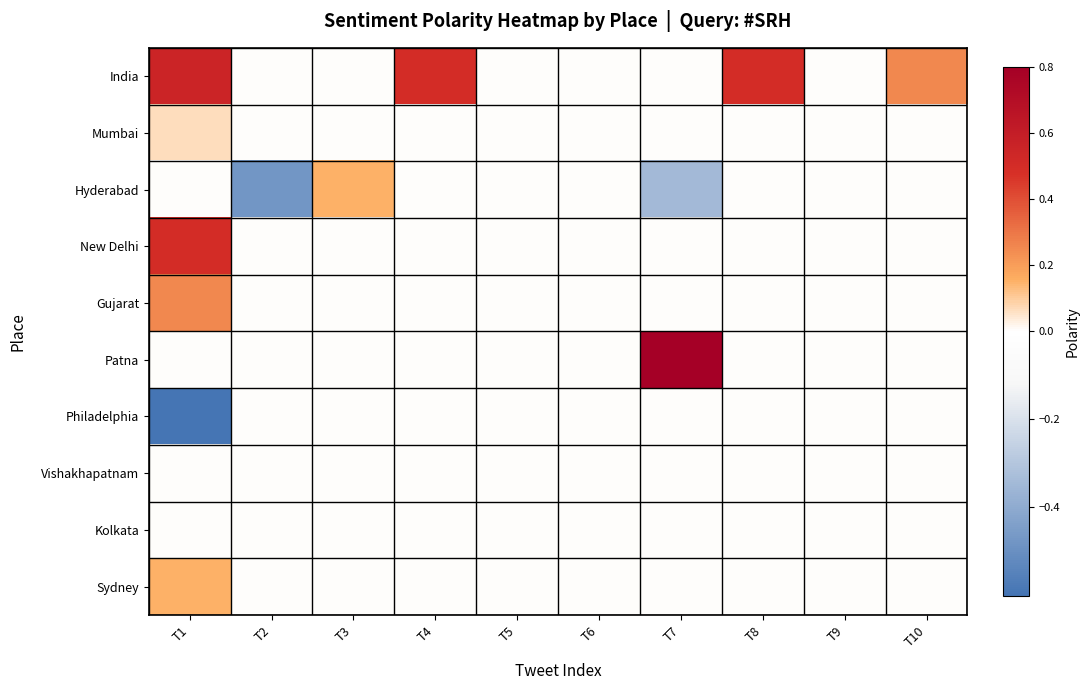

Reading right to left, extract all data points from this chart.

India: T10=0.2	T9=0.0	T8=0.5	T7=0.0	T6=0.0	T5=0.0	T4=0.5	T3=0.0	T2=0.0	T1=0.6
Mumbai: T10=0.0	T9=0.0	T8=0.0	T7=0.0	T6=0.0	T5=0.0	T4=0.0	T3=0.0	T2=0.0	T1=0.1
Hyderabad: T10=0.0	T9=0.0	T8=0.0	T7=-0.3	T6=0.0	T5=0.0	T4=0.0	T3=0.1	T2=-0.5	T1=0.0
New Delhi: T10=0.0	T9=0.0	T8=0.0	T7=0.0	T6=0.0	T5=0.0	T4=0.0	T3=0.0	T2=0.0	T1=0.5
Gujarat: T10=0.0	T9=0.0	T8=0.0	T7=0.0	T6=0.0	T5=0.0	T4=0.0	T3=0.0	T2=0.0	T1=0.2
Patna: T10=0.0	T9=0.0	T8=0.0	T7=0.8	T6=0.0	T5=0.0	T4=0.0	T3=0.0	T2=0.0	T1=0.0
Philadelphia: T10=0.0	T9=0.0	T8=0.0	T7=0.0	T6=0.0	T5=0.0	T4=0.0	T3=0.0	T2=0.0	T1=-0.6
Vishakhapatnam: T10=0.0	T9=0.0	T8=0.0	T7=0.0	T6=0.0	T5=0.0	T4=0.0	T3=0.0	T2=0.0	T1=0.0
Kolkata: T10=0.0	T9=0.0	T8=0.0	T7=0.0	T6=0.0	T5=0.0	T4=0.0	T3=0.0	T2=0.0	T1=0.0
Sydney: T10=0.0	T9=0.0	T8=0.0	T7=0.0	T6=0.0	T5=0.0	T4=0.0	T3=0.0	T2=0.0	T1=0.1